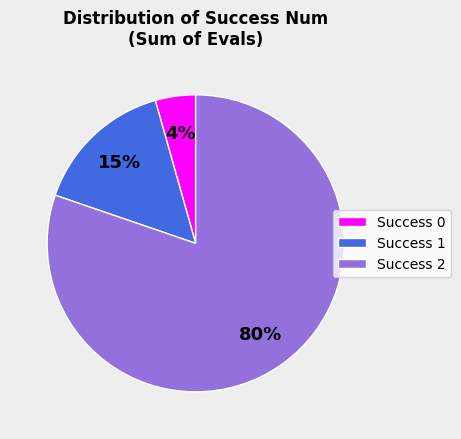

What is the largest slice in the pie chart?

Success 2